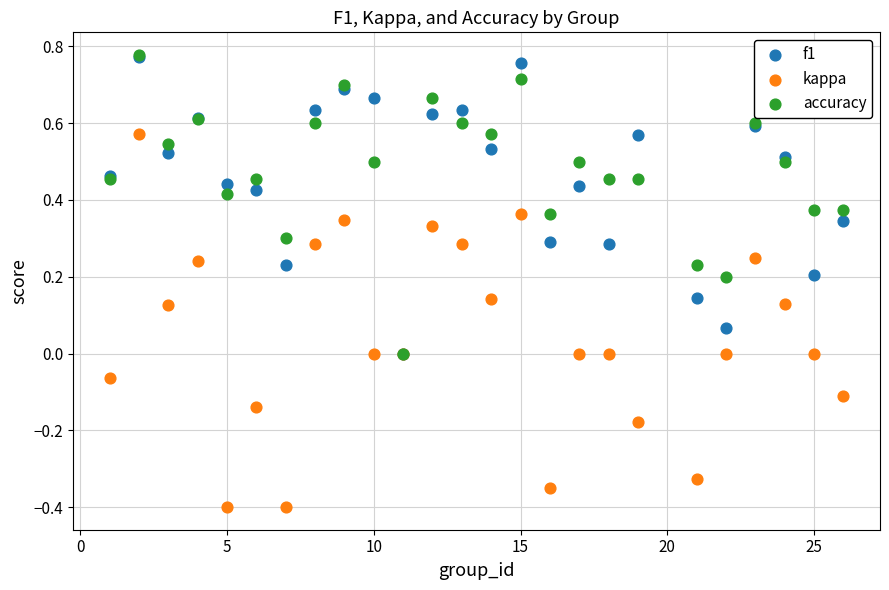

What are all the series names shown in the legend?

f1, kappa, accuracy